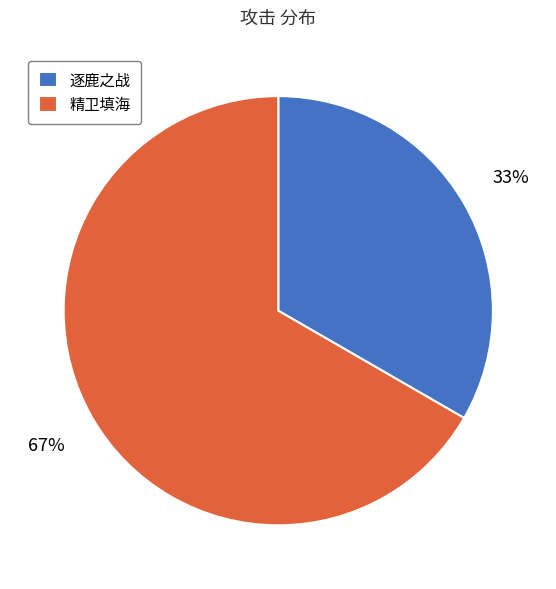

Approximately how many times larger is the value at 逐鹿之战 compared to 精卫填海?

0.5